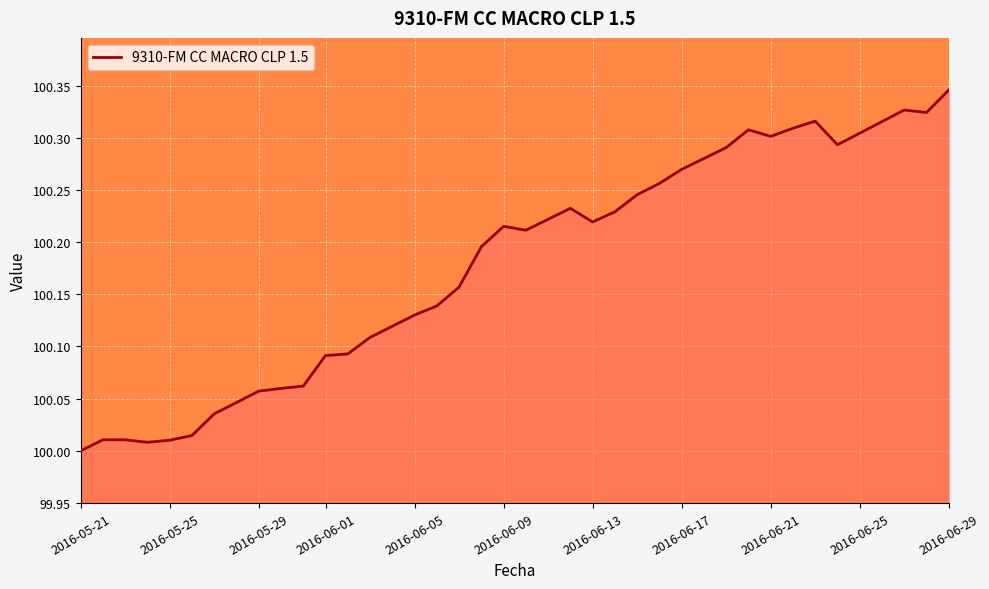

The value at 2016-06-17 is 167.9. True or false?

False